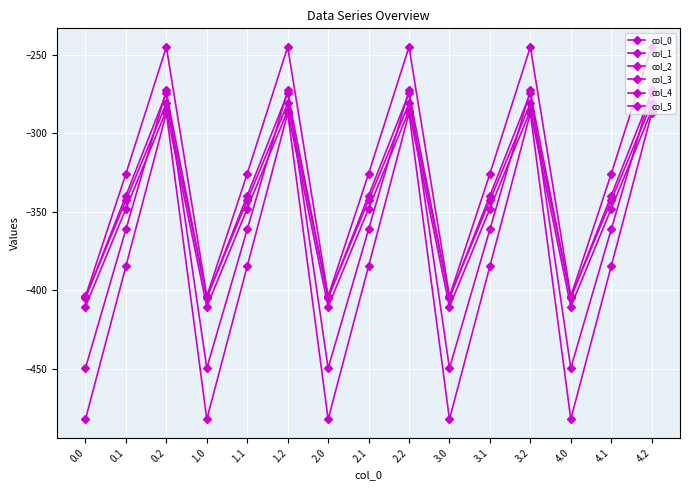

Count the number of categories in the chart.

15